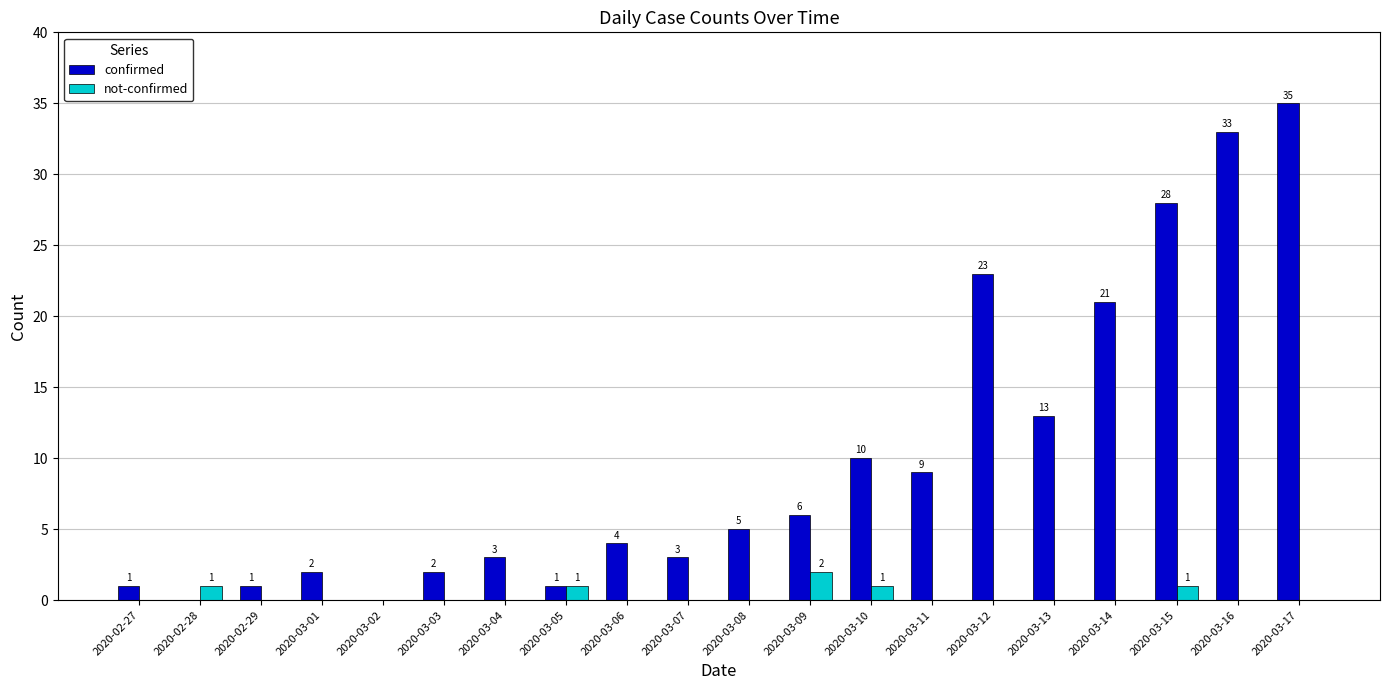

The value of not-confirmed at 2020-02-29 is 0. True or false?

True